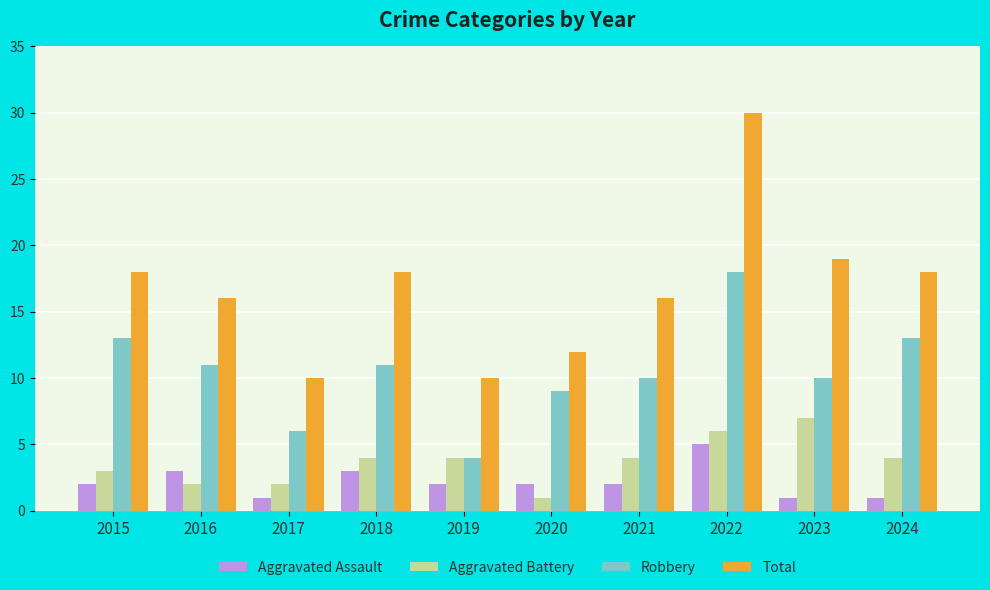

What is the maximum value for Aggravated Assault?

5